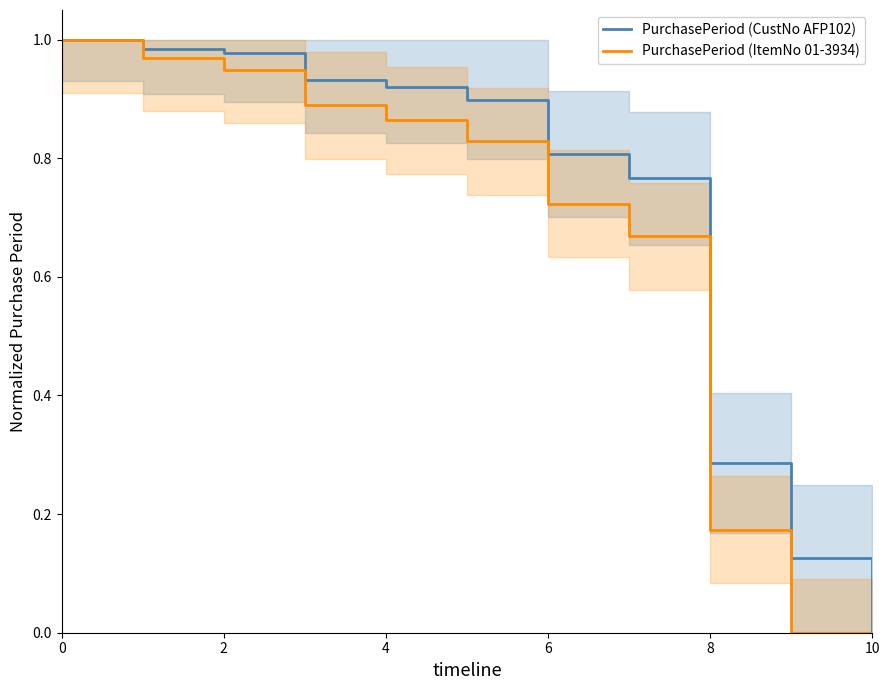

What is the maximum value shown in the chart?

1.0